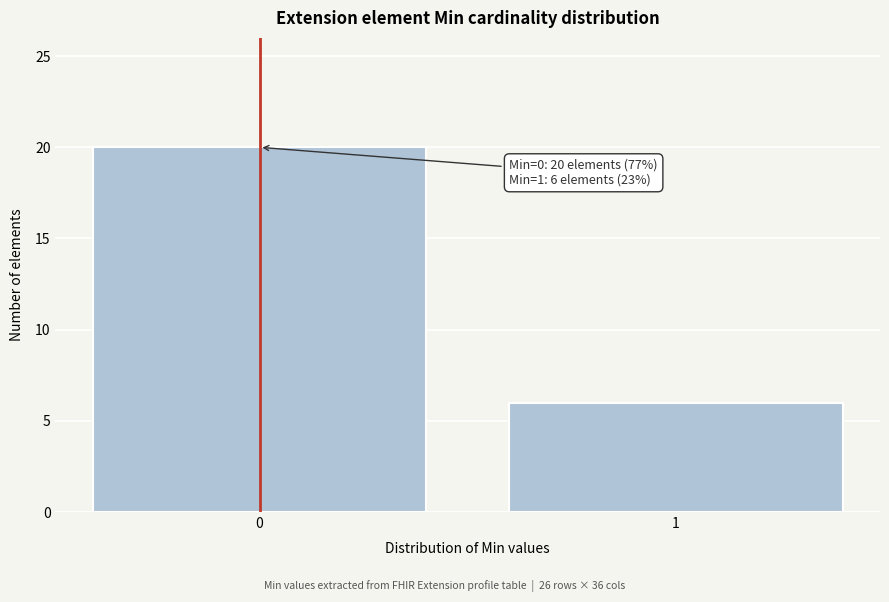

Reading left to right, extract all data points from this chart.

0=20	1=6